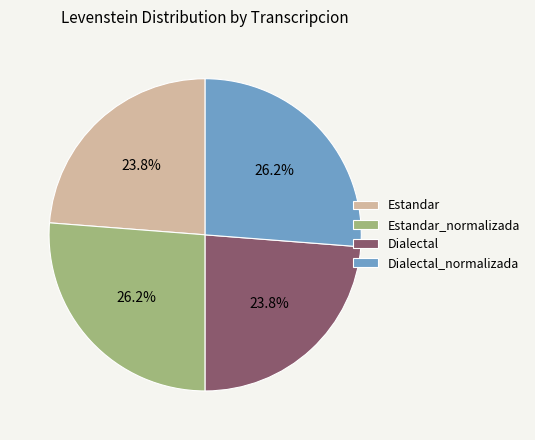

What percentage is the Dialectal_normalizada slice, to the nearest percent?

26%